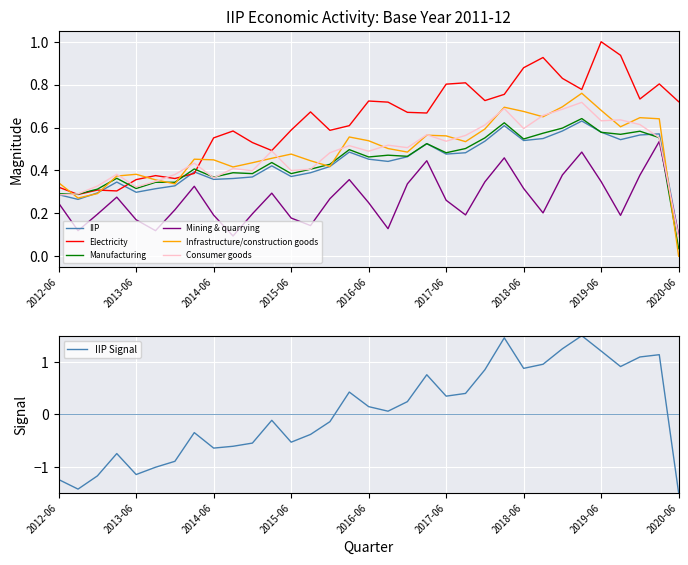

Where is IIP nearest to the value 0?

2020-06